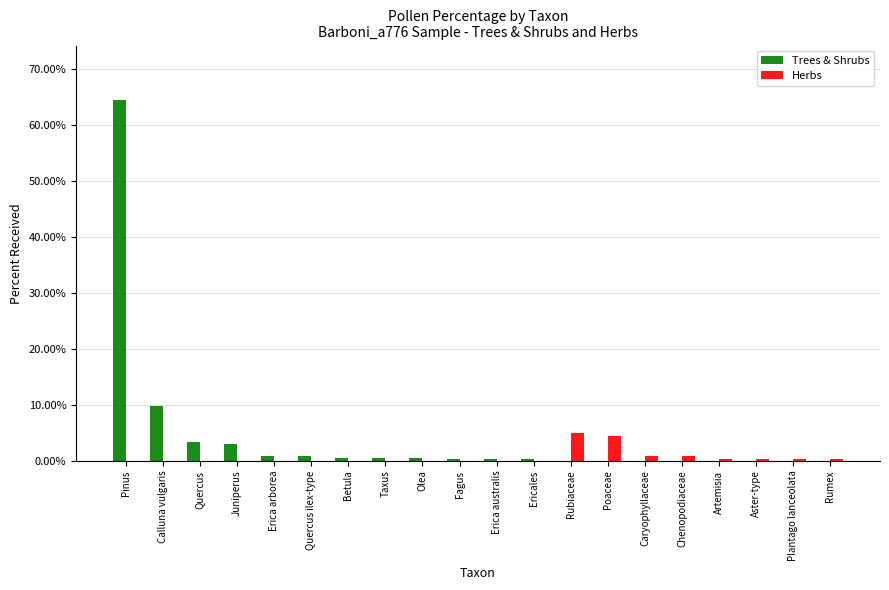

Where is Trees & Shrubs nearest to the value 32?

Calluna vulgaris